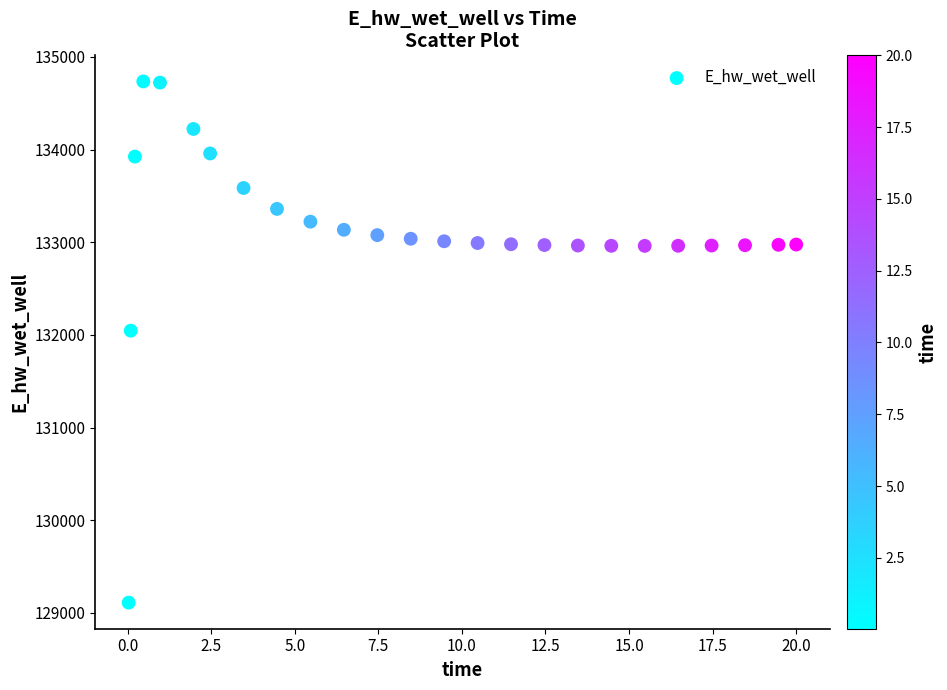

What Y value in the scatter plot is closest to 131923?

132045.8